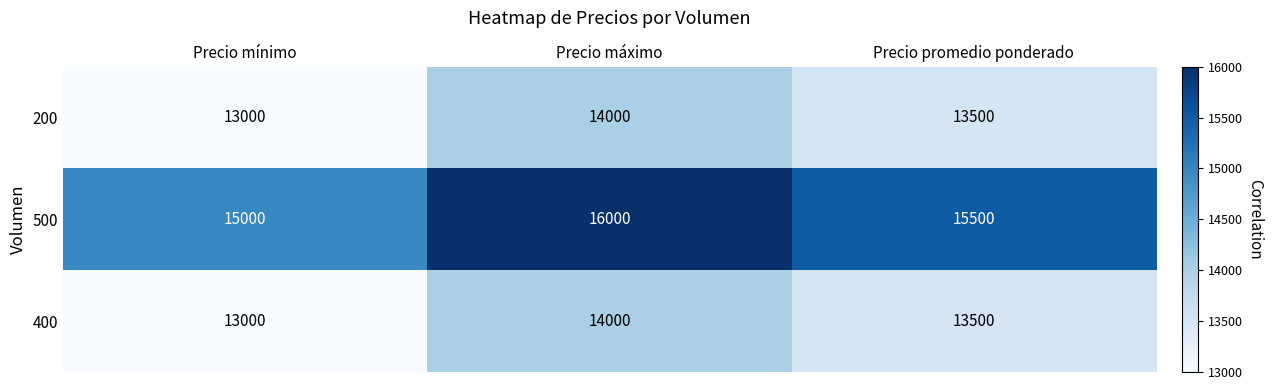

What is the sum of the 200 values at Precio mínimo and Precio promedio ponderado?

26500